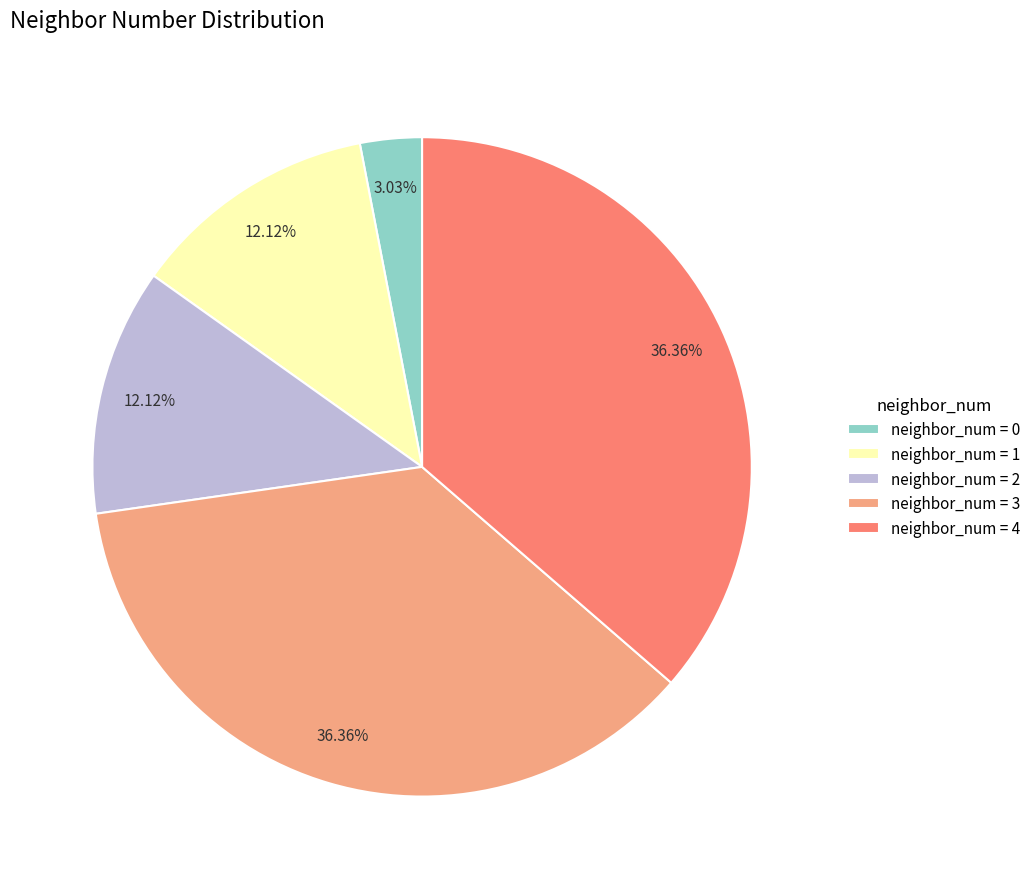

To the nearest percent, what is the difference between the largest and smallest slice percentages?

33%